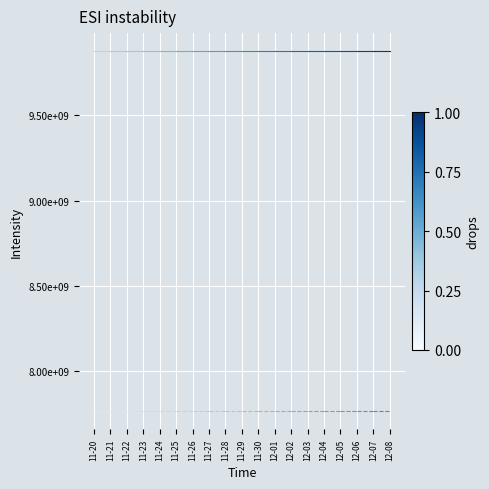

At which category does the chart reach its minimum across all series?

11-20